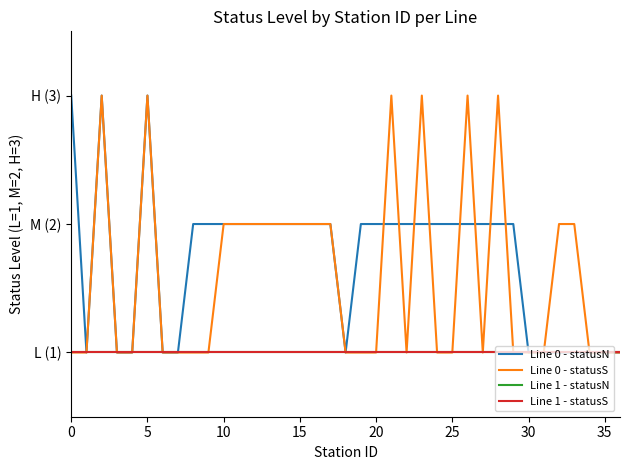

What is the average value of the Line 1 - statusS series?

1